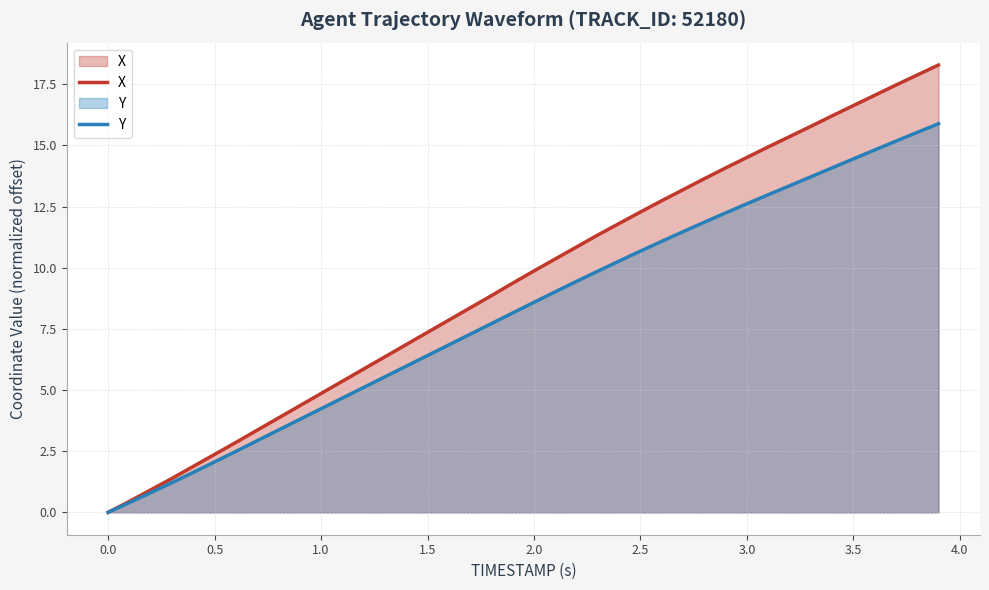

What is the total value across all series at 1.0?

9.1